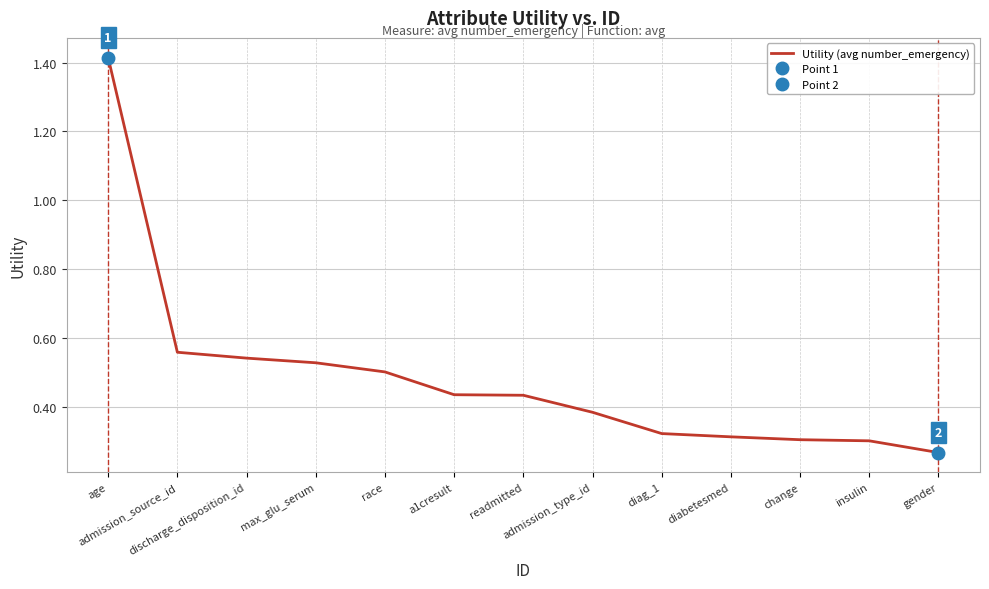

How many lines are shown in the chart?

1